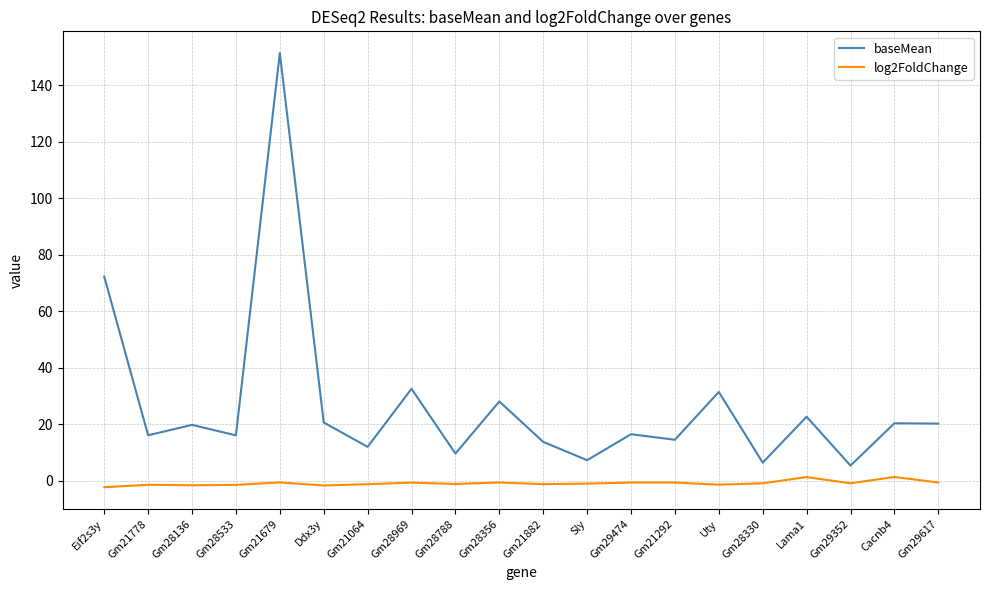

Rank the series by their maximum value, from lowest to highest.

log2FoldChange, baseMean